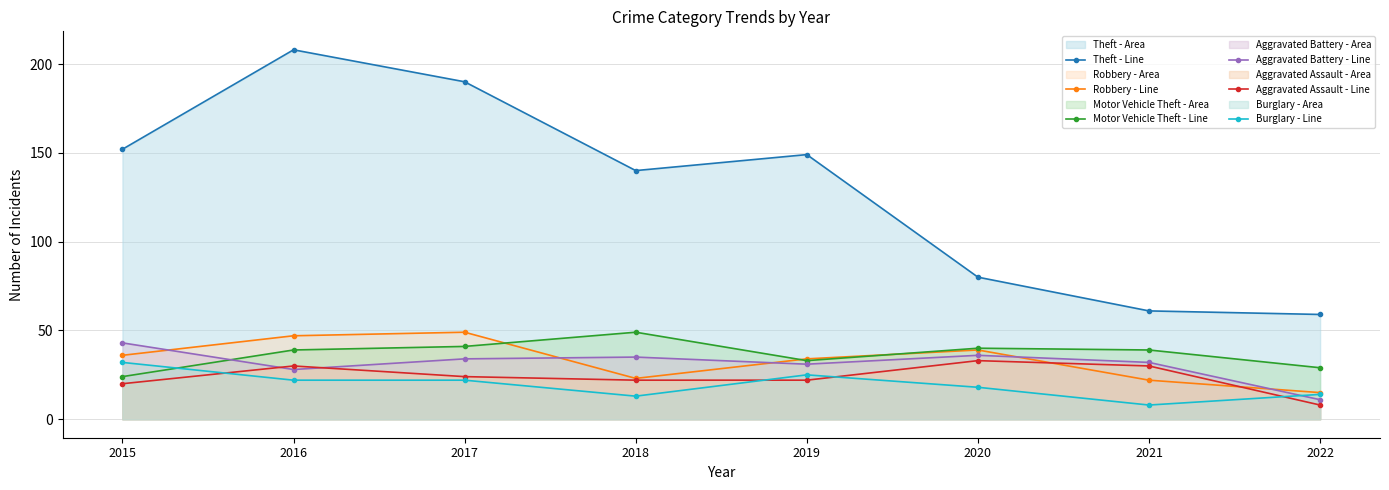

How many interior local valleys does the Theft - Line series have?

1